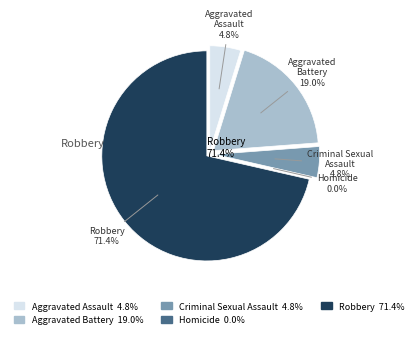

How many slices are in this pie chart?

5